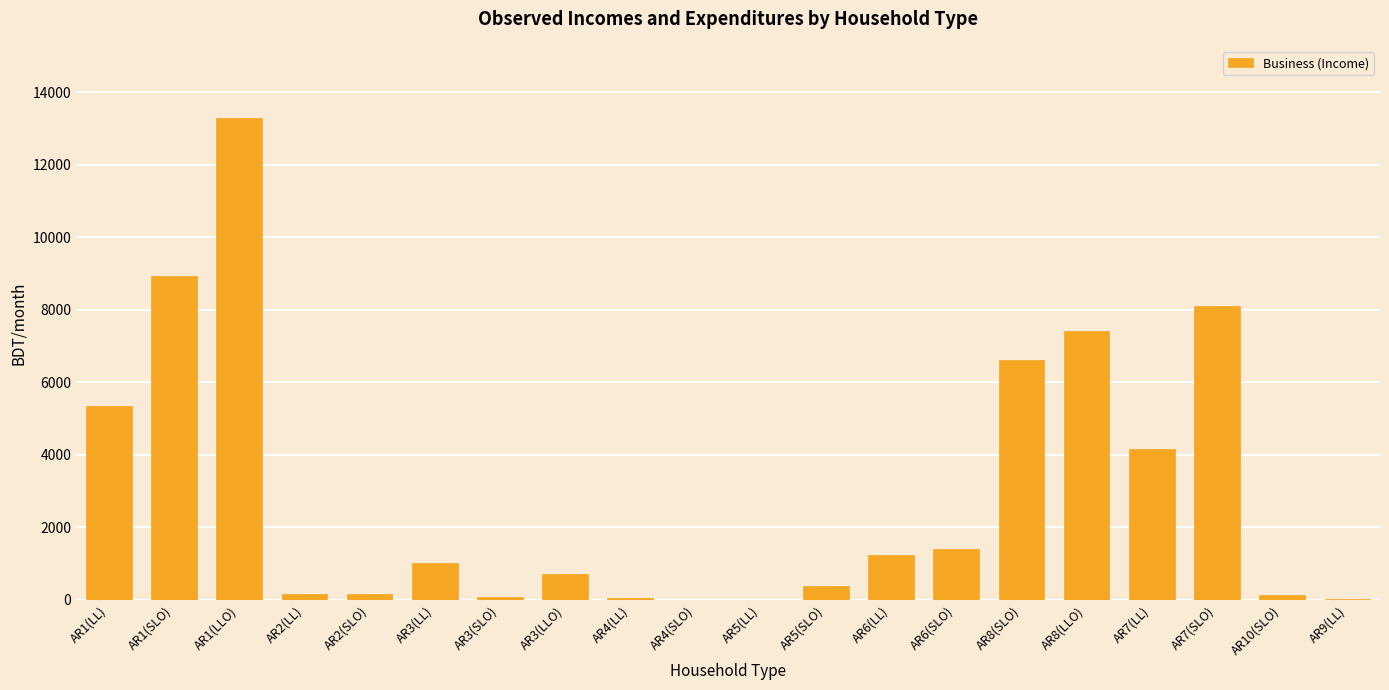

What is the sum of all values?

59245